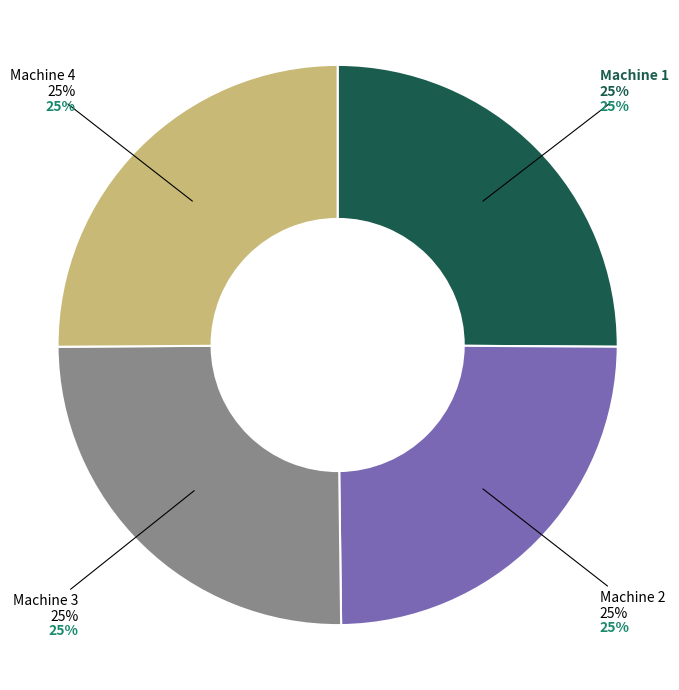

Is there any slice that represents more than half of the pie?

No